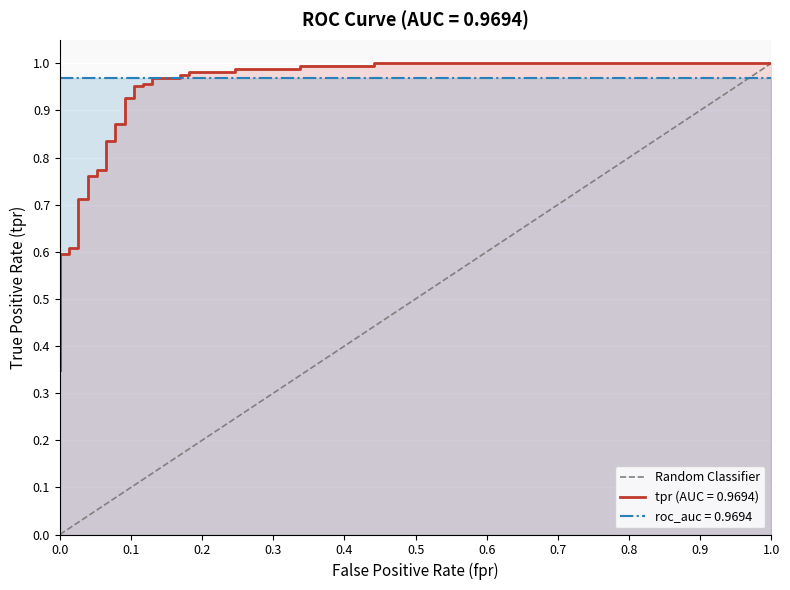

Is it true that the value at 1.0 is 1?

False